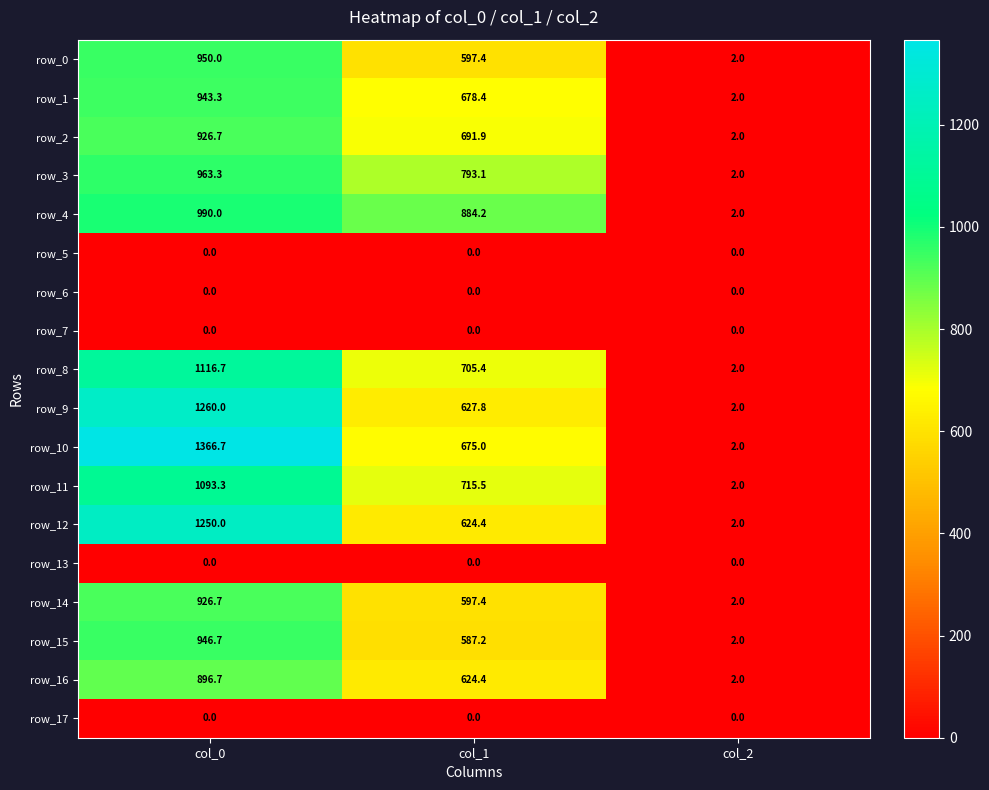

List the labels in order of row_9 value, largest first.

col_0, col_1, col_2